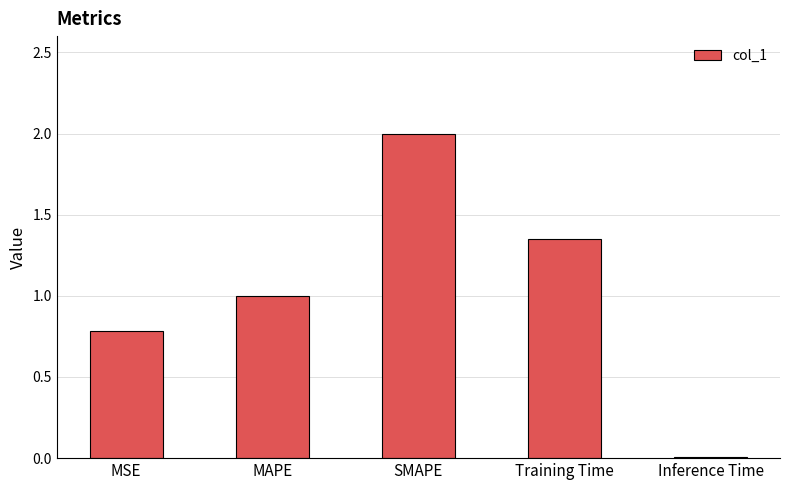

Between Training Time and MSE, which is larger?

Training Time